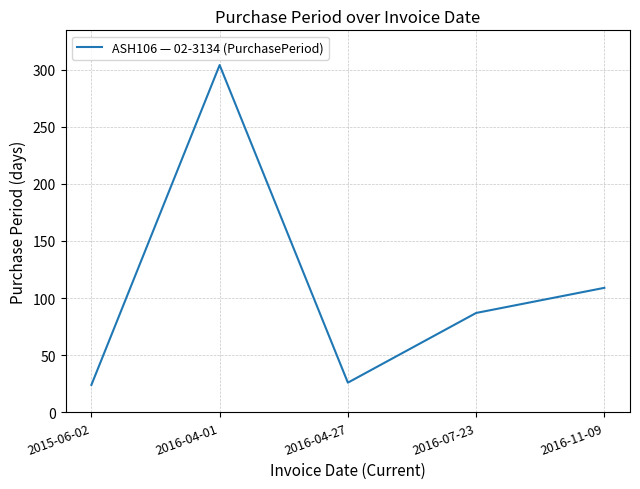

Which category has the highest value across all series?

2016-04-01